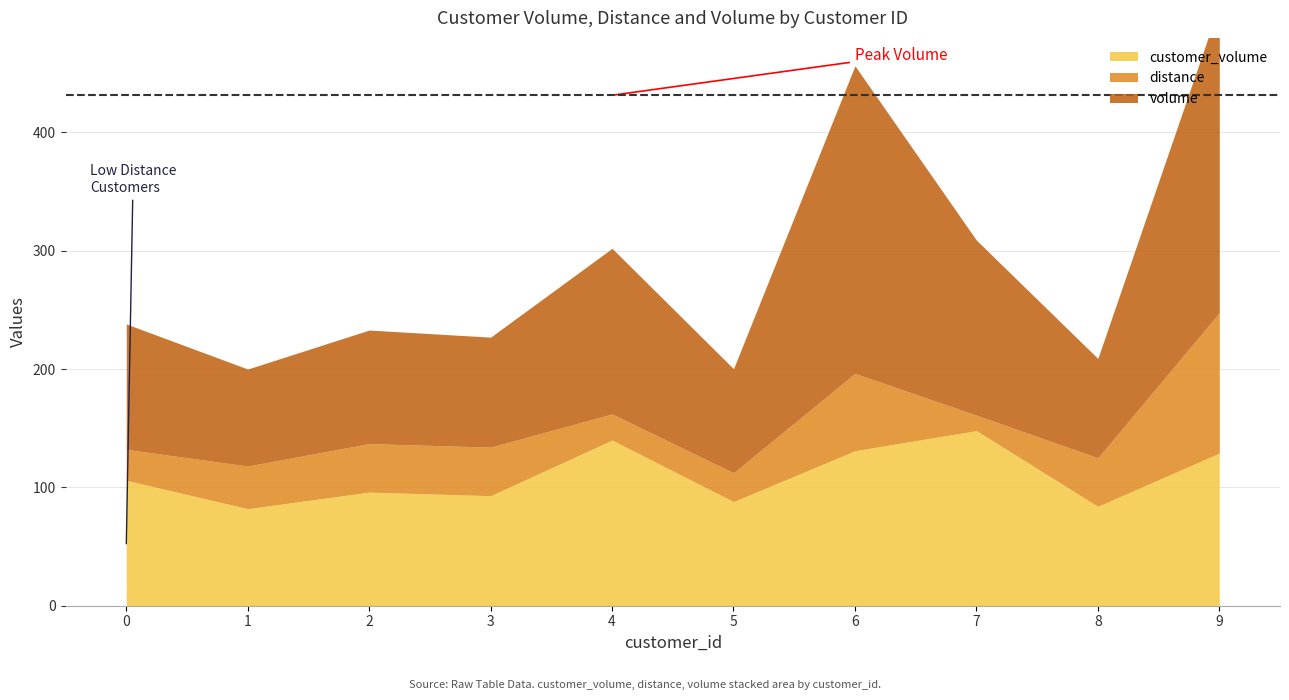

The distance series shows 65.4 at 6. True or false?

True